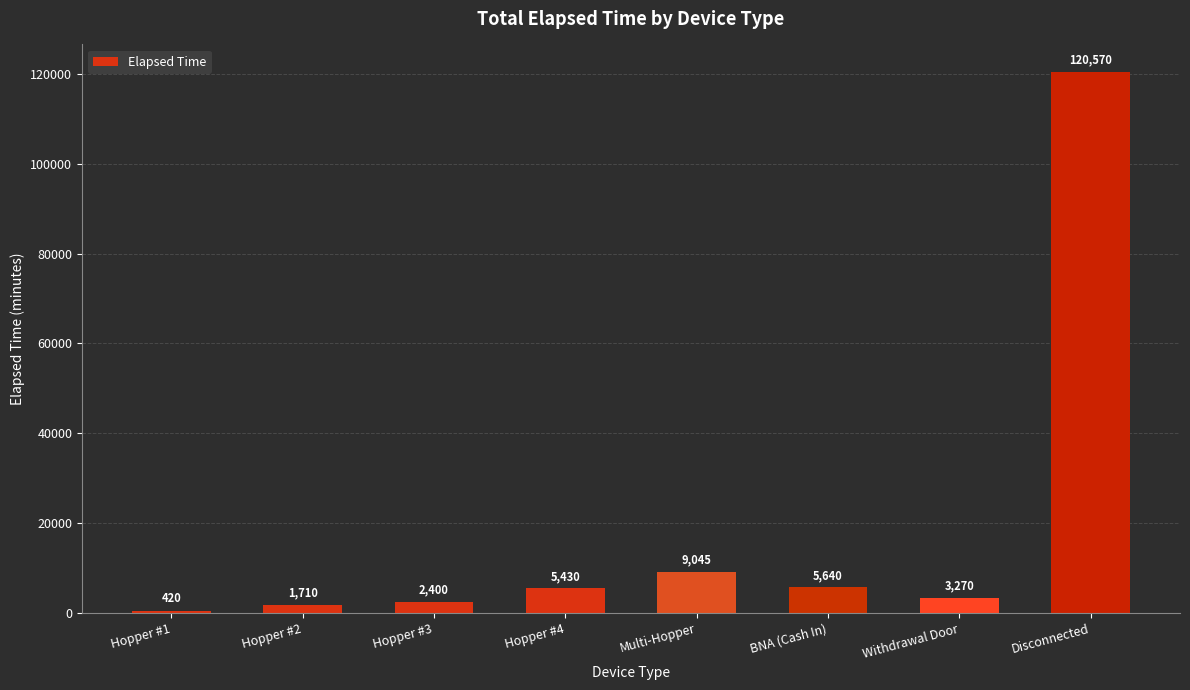

What is the change in value from Hopper #2 to Withdrawal Door?

+1560